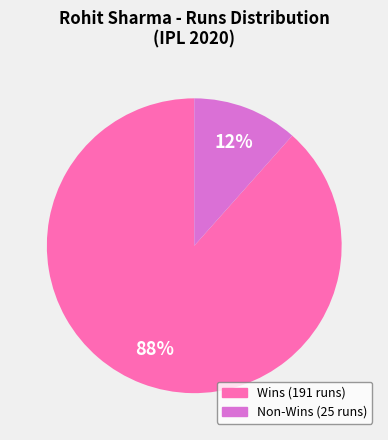

How many slices are in this pie chart?

2